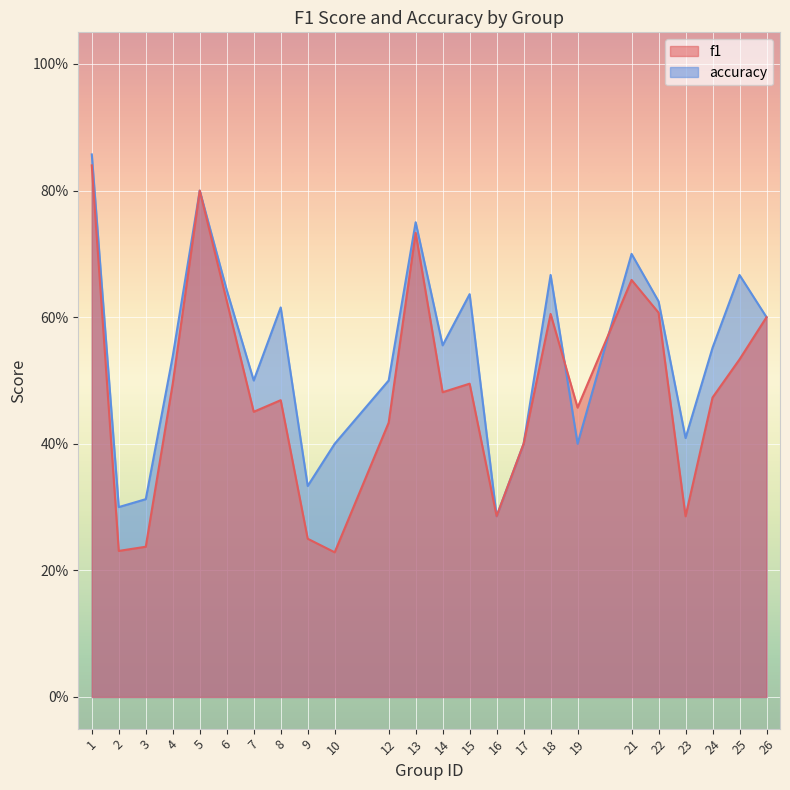

Reading left to right, transcribe all the data shown in this chart.

f1: 0.8	0.2	0.2	0.5	0.8	0.6	0.5	0.5	0.2	0.2	0.4	0.7	0.5	0.5	0.3	0.4	0.6	0.5	0.7	0.6	0.3	0.5	0.5	0.6
accuracy: 0.9	0.3	0.3	0.5	0.8	0.6	0.5	0.6	0.3	0.4	0.5	0.8	0.6	0.6	0.3	0.4	0.7	0.4	0.7	0.6	0.4	0.6	0.7	0.6